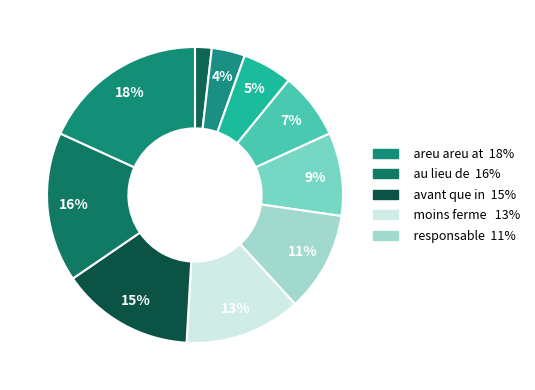

Is there a majority slice in this chart?

No